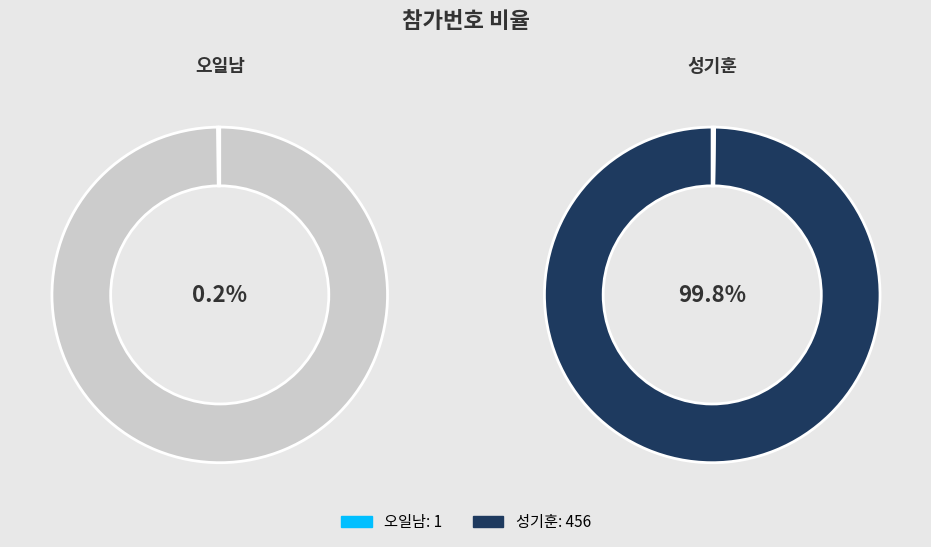

How many slices are in this pie chart?

2